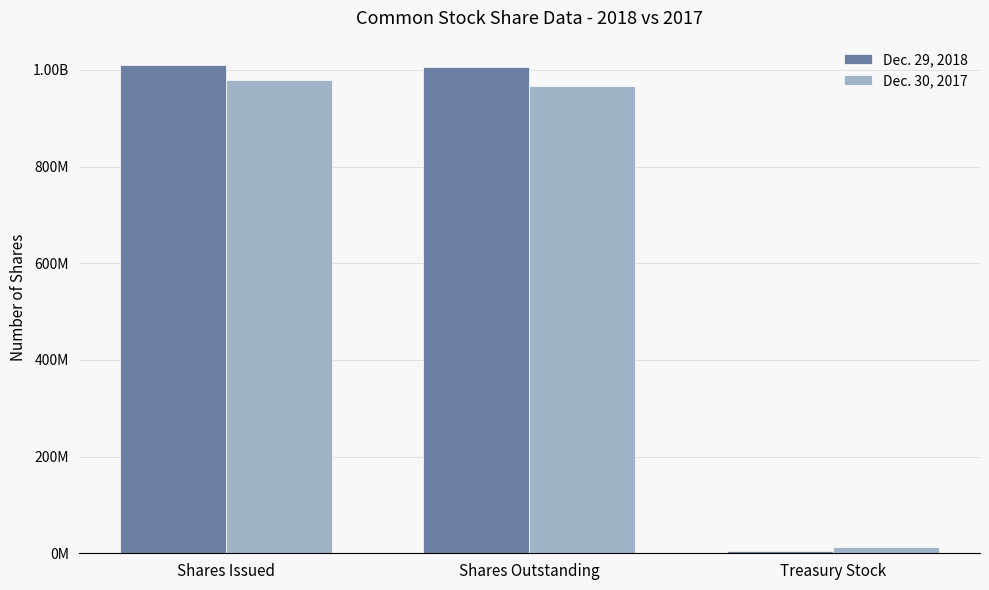

What is the lowest value of the Dec. 29, 2018 series?

5000000